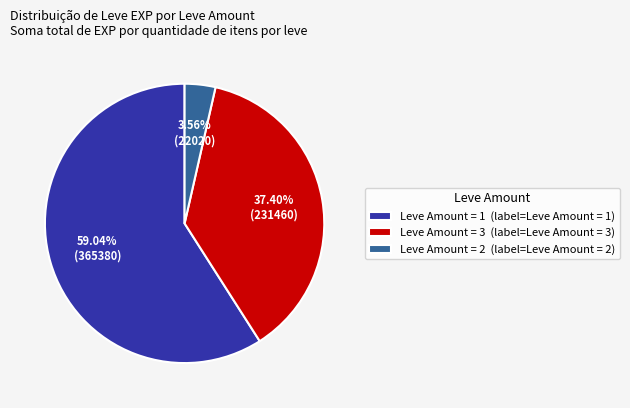

Combined, do Leve Amount = 3 (label=Leve Amount = 3) and Leve Amount = 1 (label=Leve Amount = 1) account for over 50%?

Yes